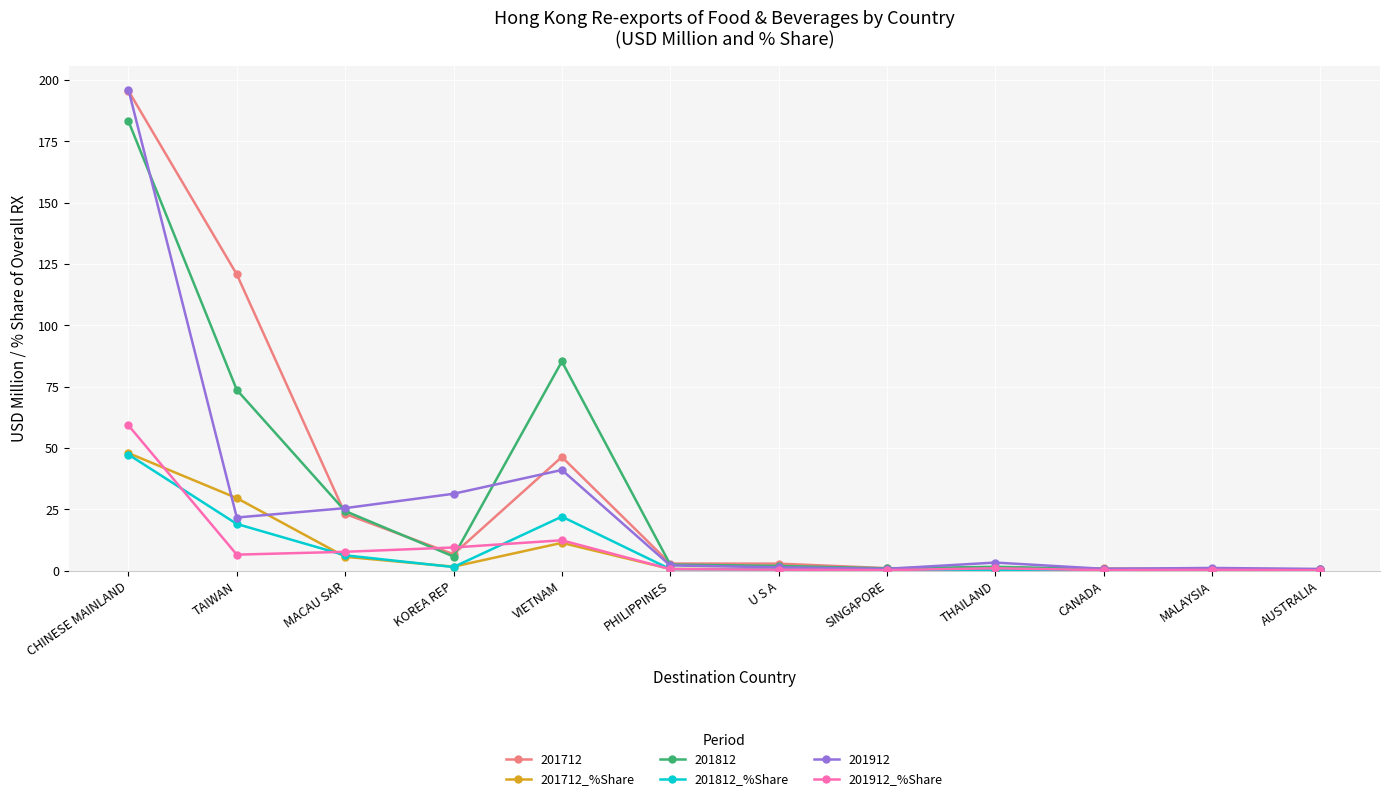

Count the number of data series in this chart.

6